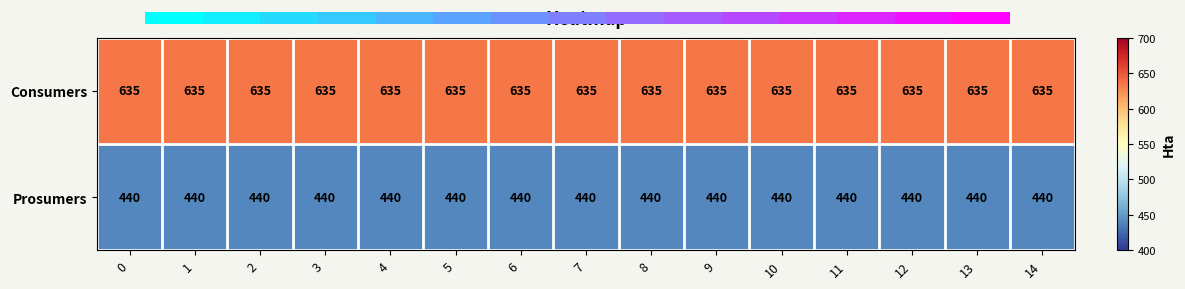

Is it true that Prosumers equals 440 at 14?

True